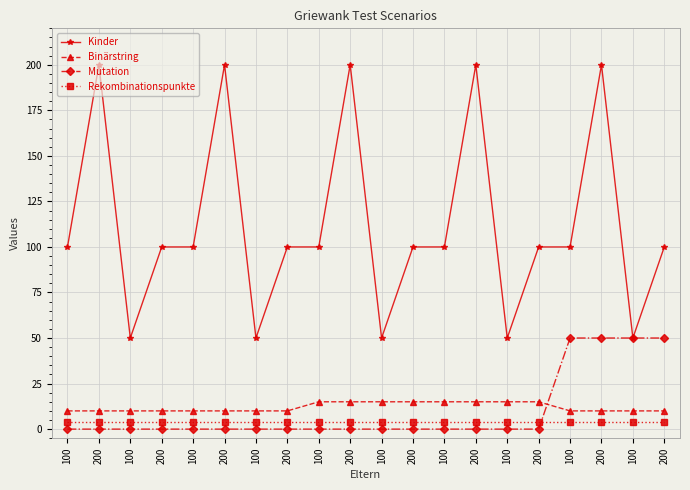

True or false: Binärstring has more than 2 interior local peaks.

False